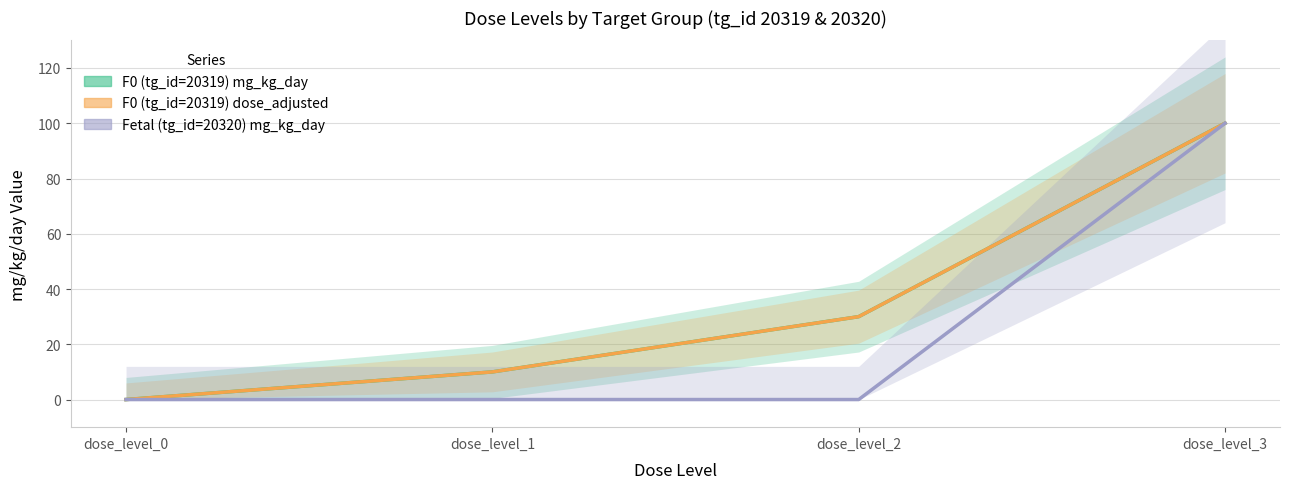

How many values in Fetal (tg_id=20320) mg_kg_day are above zero?

1